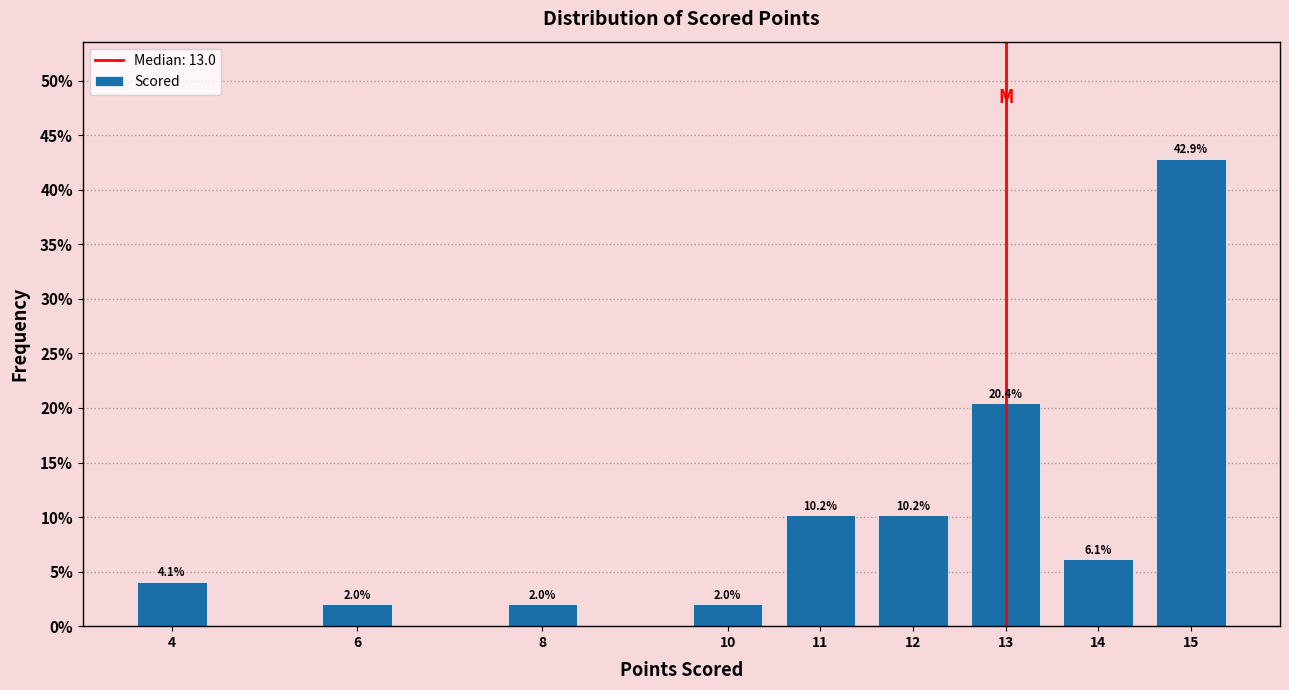

Reading left to right, extract all data points from this chart.

4=4.1	6=2.0	8=2.0	10=2.0	11=10.2	12=10.2	13=20.4	14=6.1	15=42.9